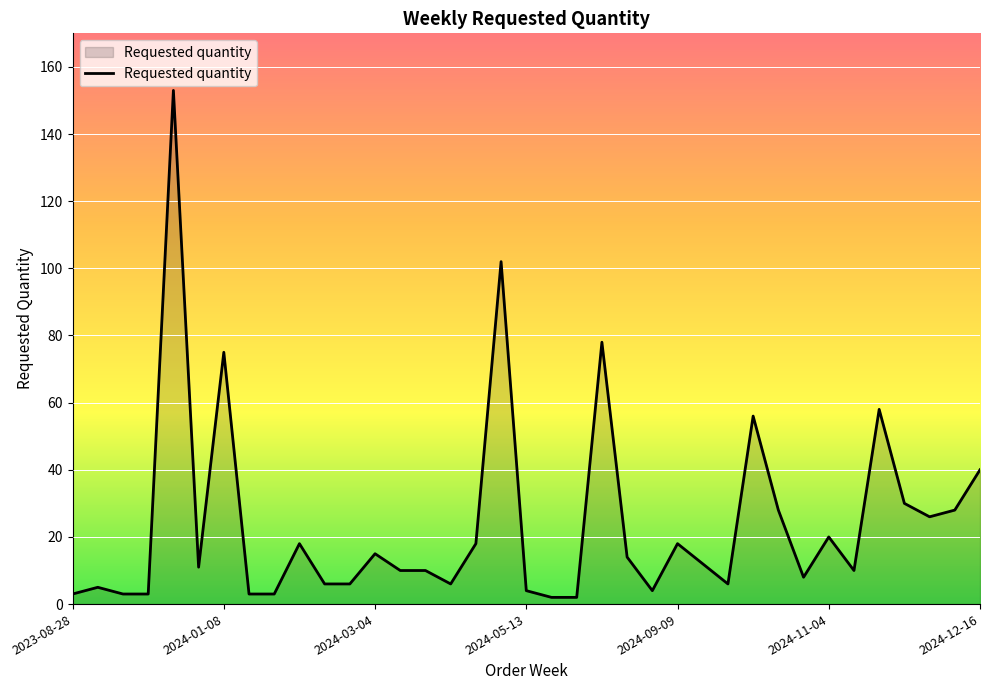

True or false: there are more than 0 points higher than both neighbors.

True